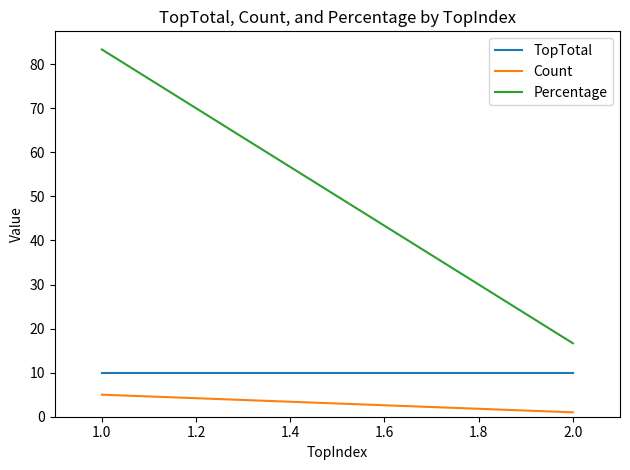

Reading right to left, what are all the values shown in this chart?

TopTotal: 10.0	10.0
Count: 1.0	5.0
Percentage: 16.7	83.3